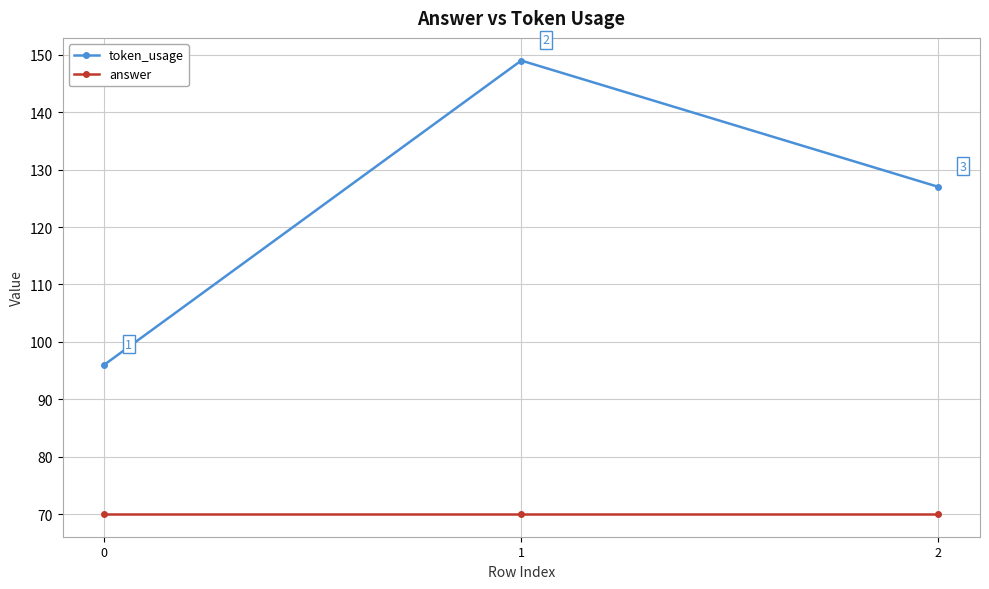

Read the answer value at 0.

70